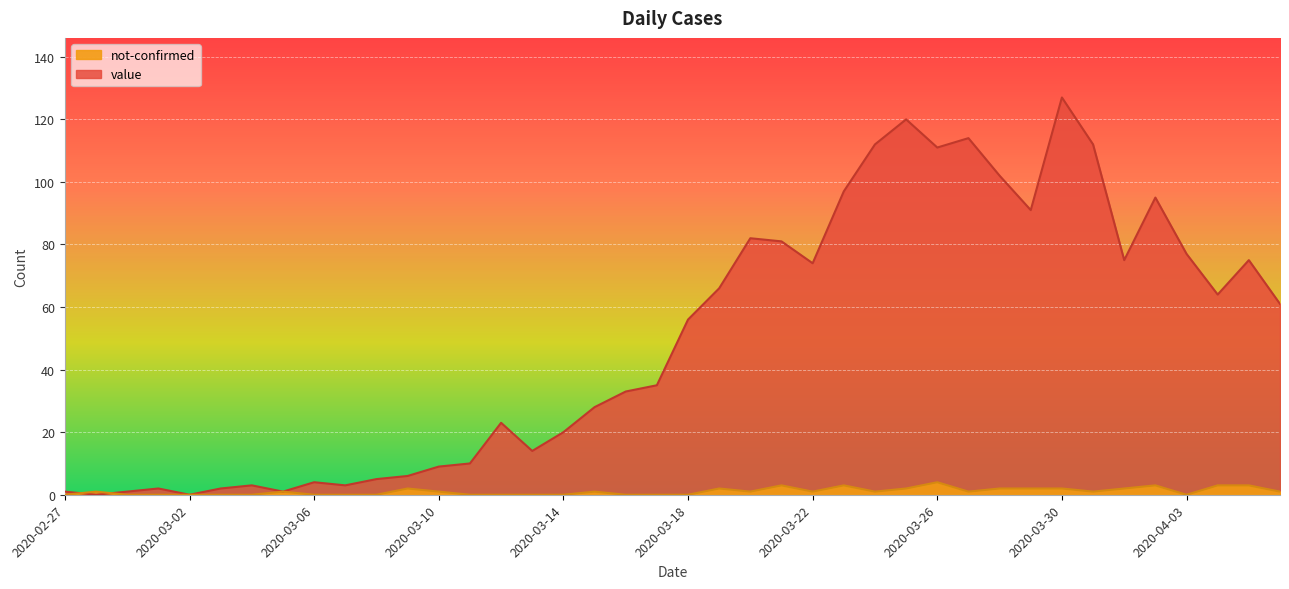

List the series in order of their peak value, highest first.

value, not-confirmed